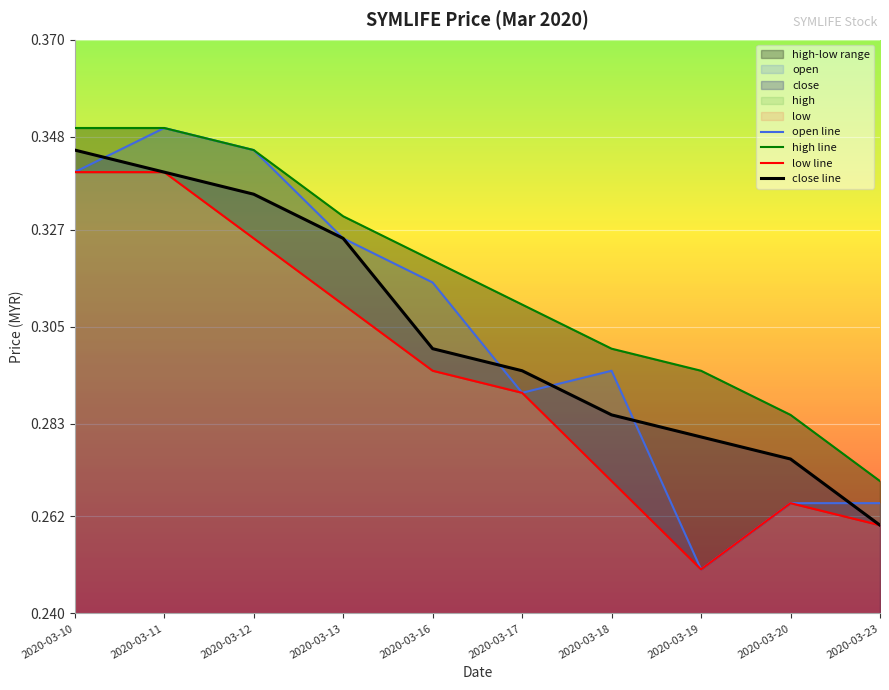

True or false: low line has a value of 0.5 at 2020-03-12.

False